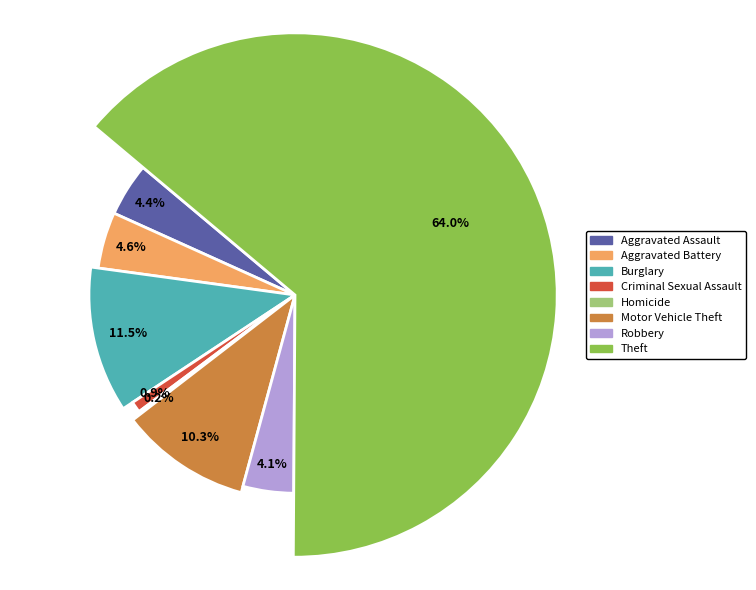

What is the change in value from Criminal Sexual Assault to Theft?

+275